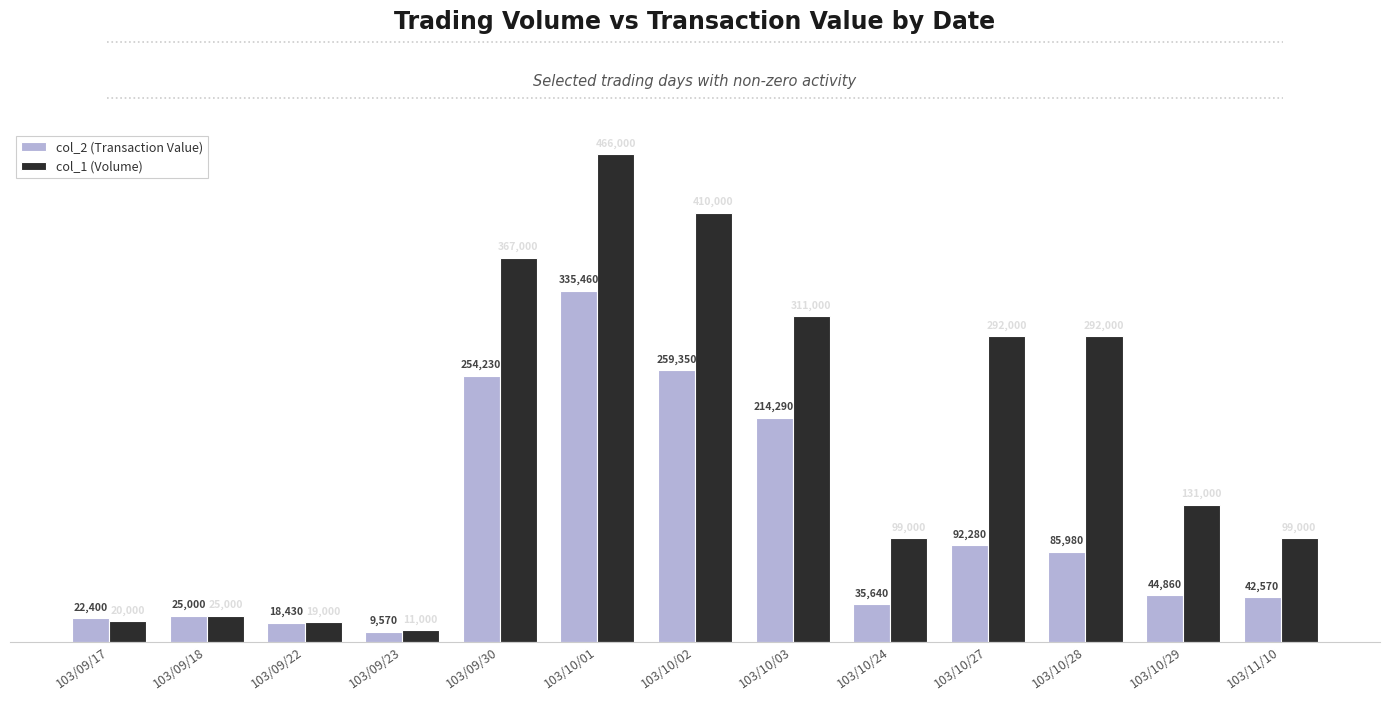

Which label corresponds to the smallest value in the chart?

103/09/23